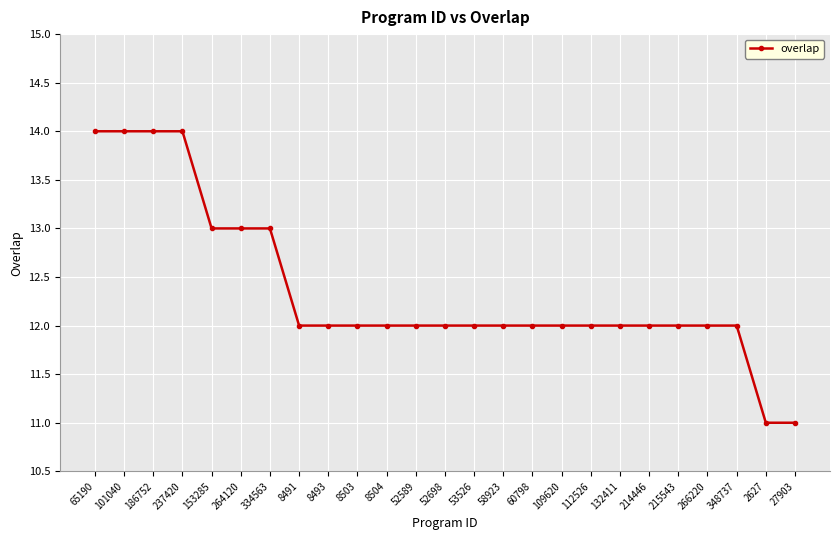

What is the smallest value displayed?

11